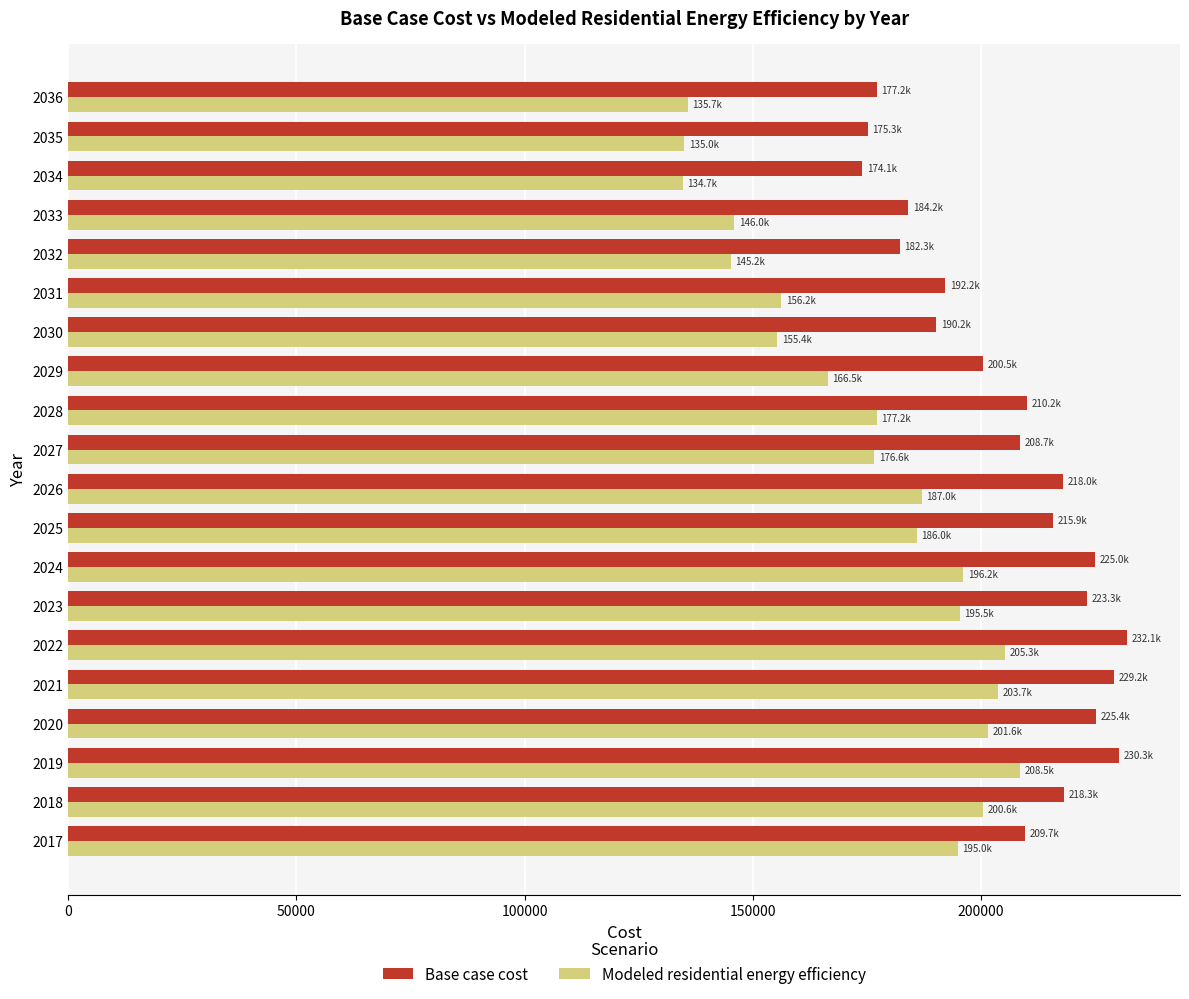

What is the difference between the maximum and minimum values in the Base case cost series?

58014.8